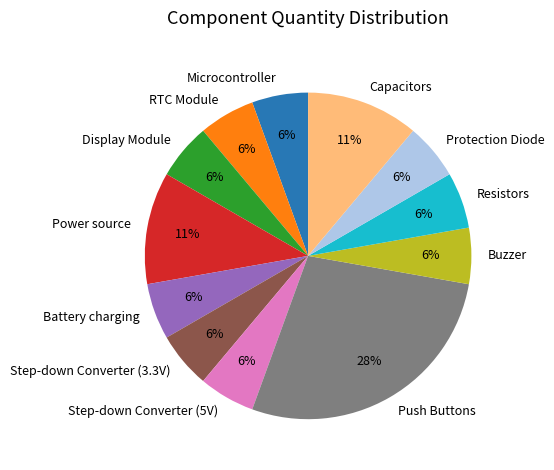

Does Resistors account for over 50% of the chart?

No